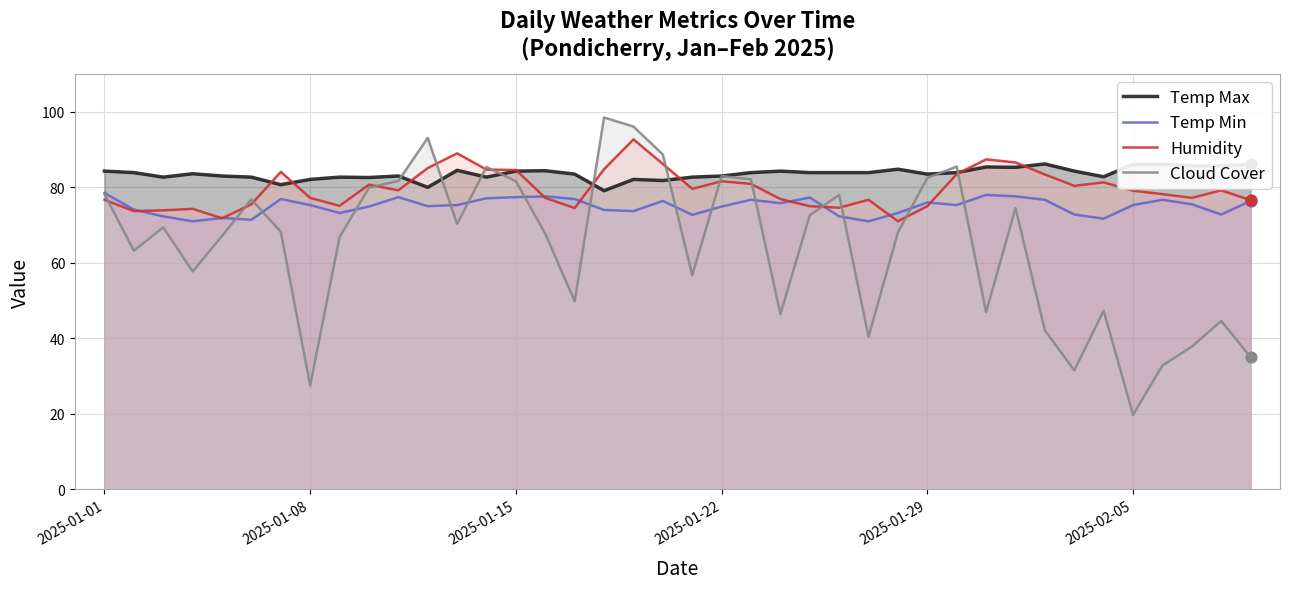

At which category is the sum across all series the highest?

18